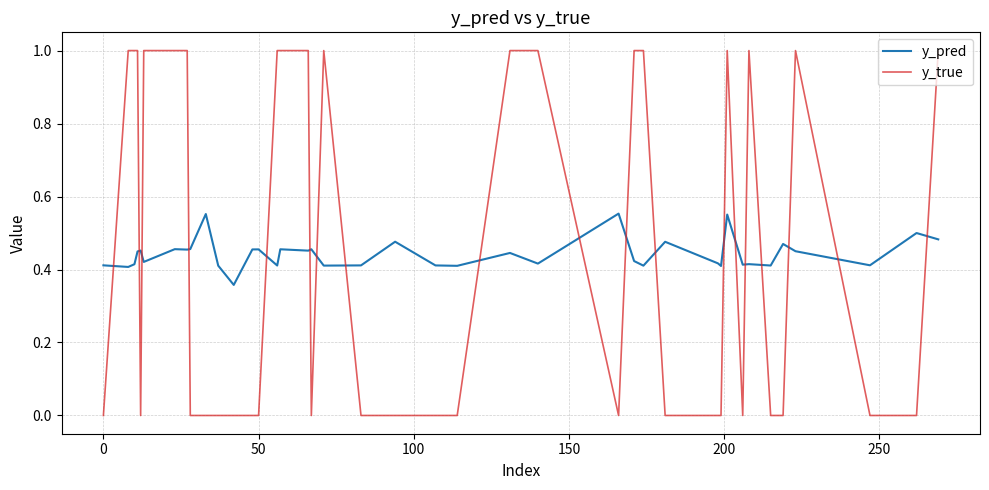

Which series has the widest spread of values?

y_true